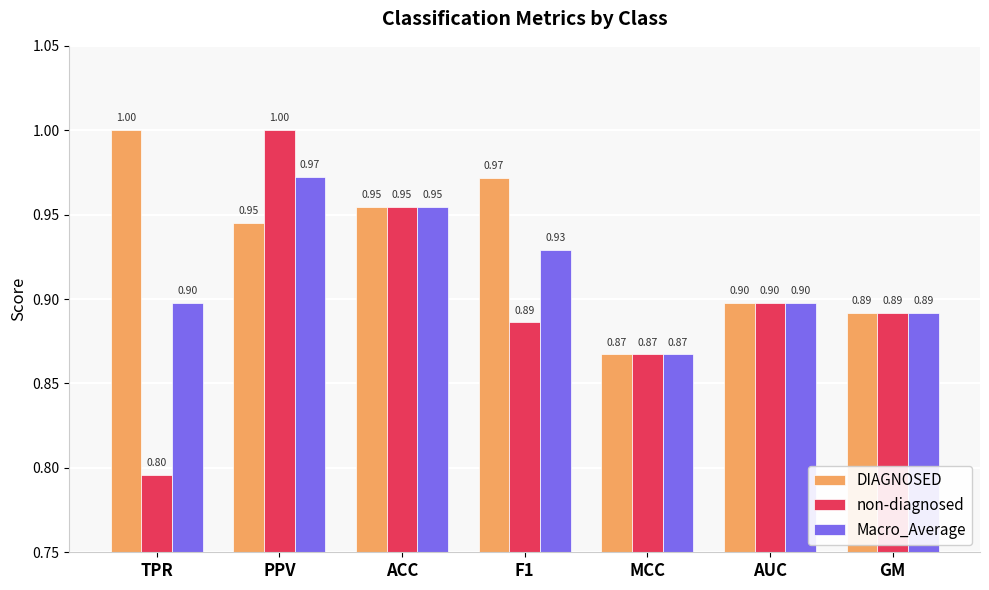

The value of Macro_Average at ACC is 1.6. True or false?

False